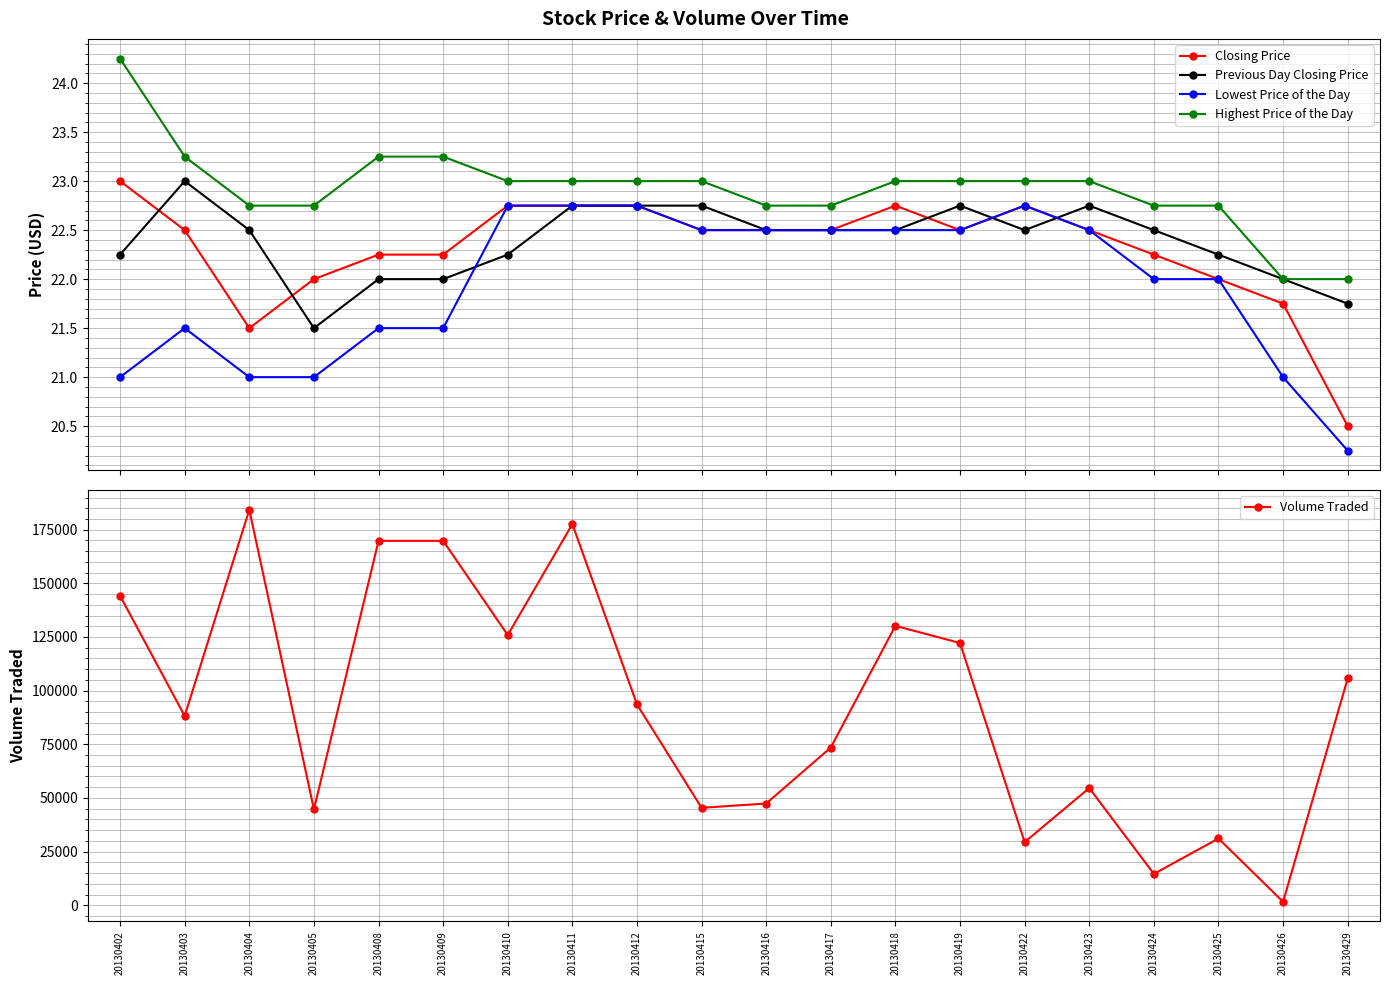

How many lines are shown in the chart?

5